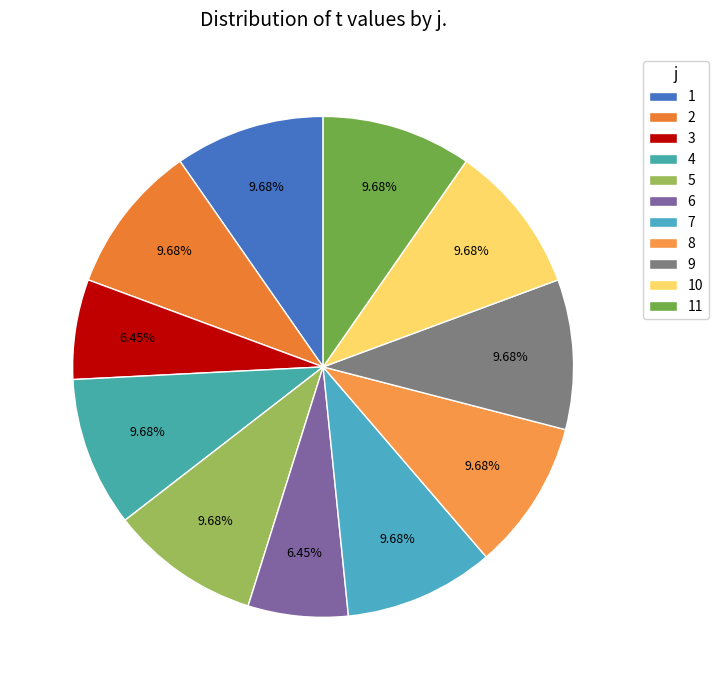

Does 9 represent more than half of the total?

No